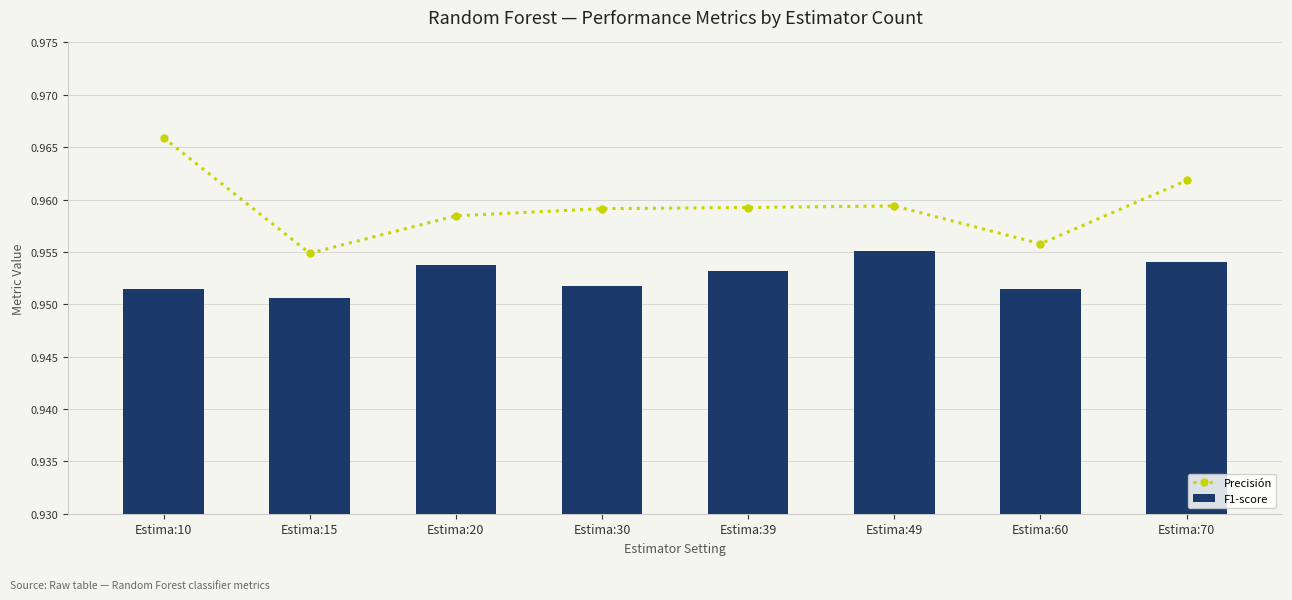

What are all the series names shown in the legend?

Precisión, F1-score